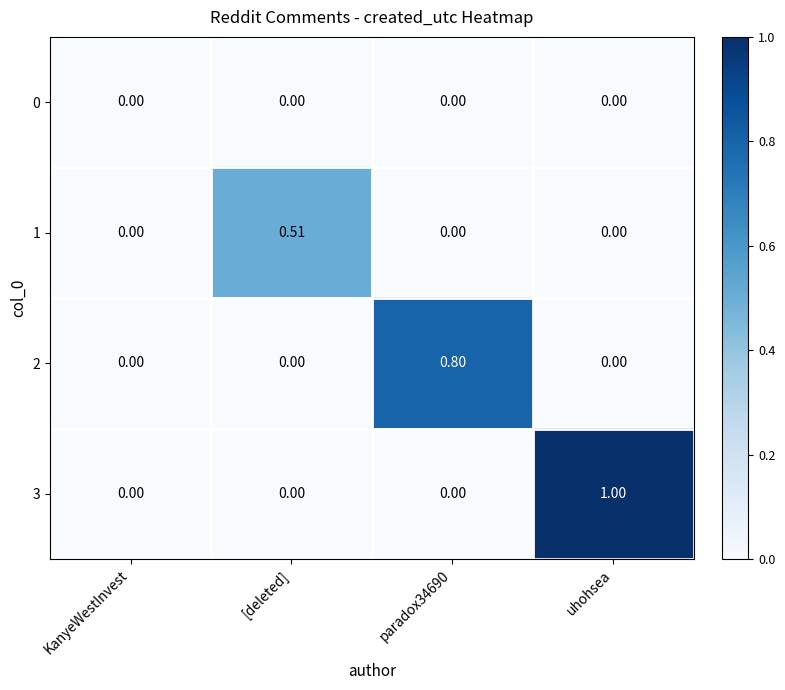

At which category is the sum across all series the highest?

uhohsea